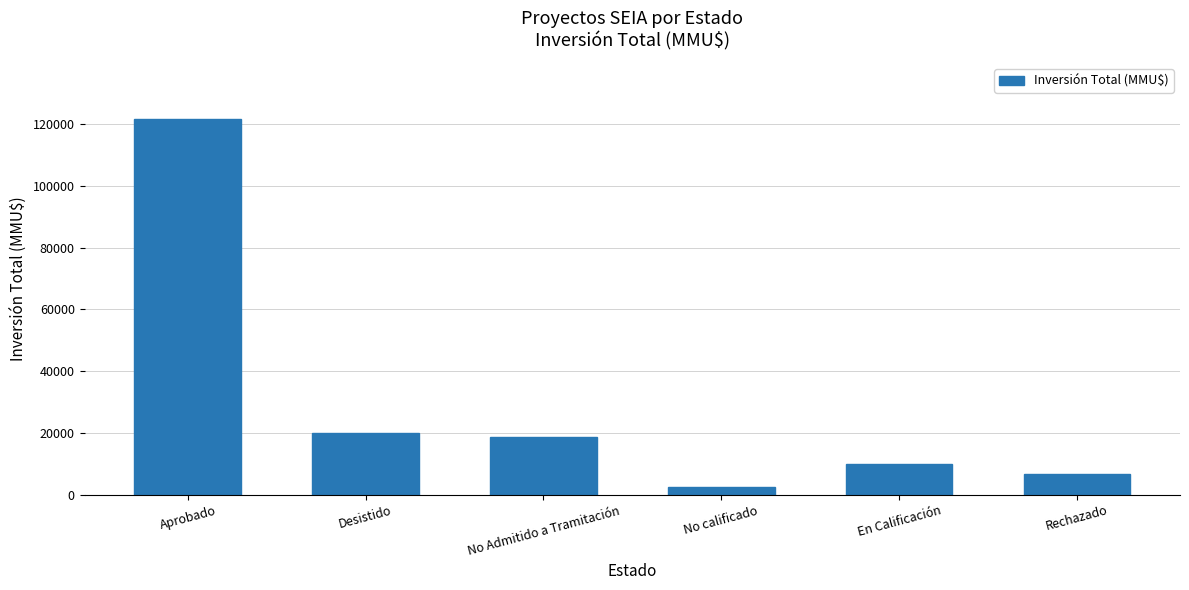

Rank the categories by value from highest to lowest.

Aprobado, Desistido, No Admitido a Tramitación, En Calificación, Rechazado, No calificado